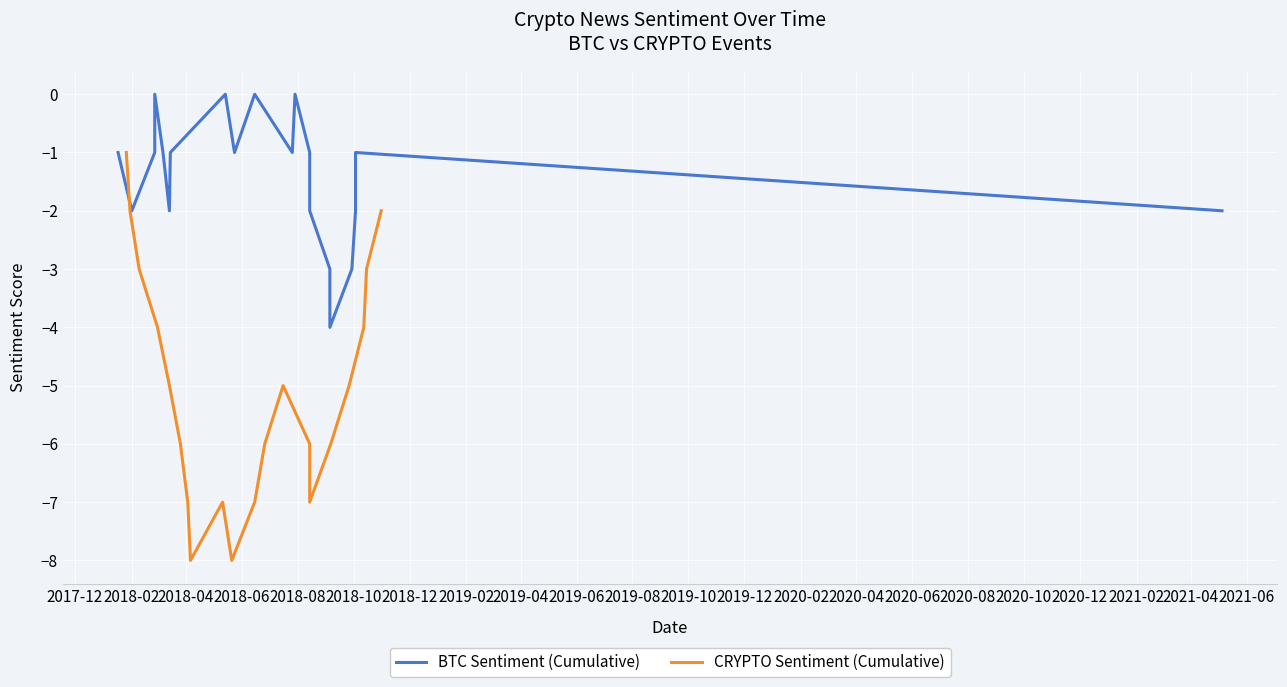

Between 2018-06 and 2020-08, which is larger?

2018-06